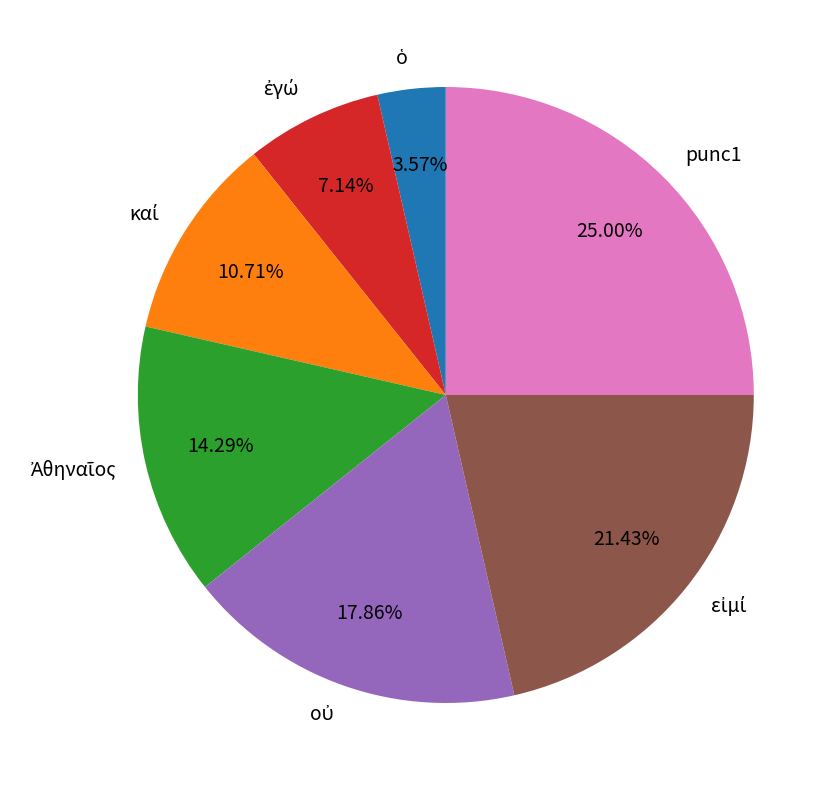

Is there a majority slice in this chart?

No